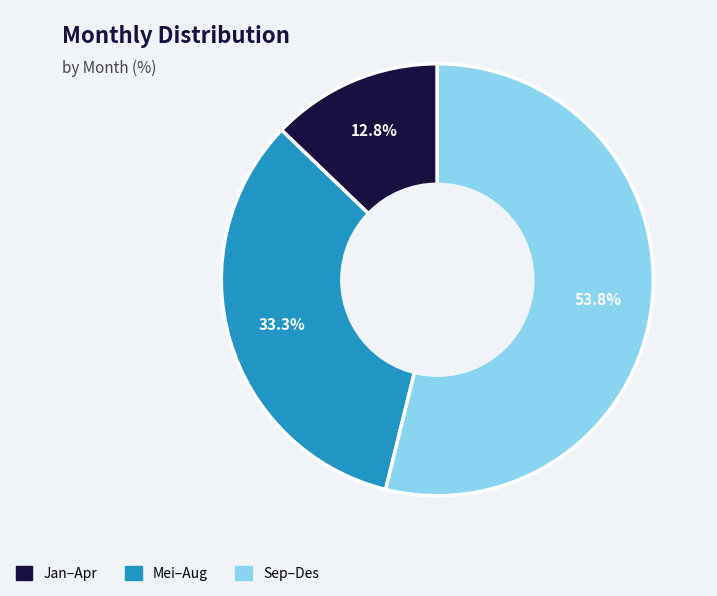

Is there any slice that represents more than half of the pie?

Yes